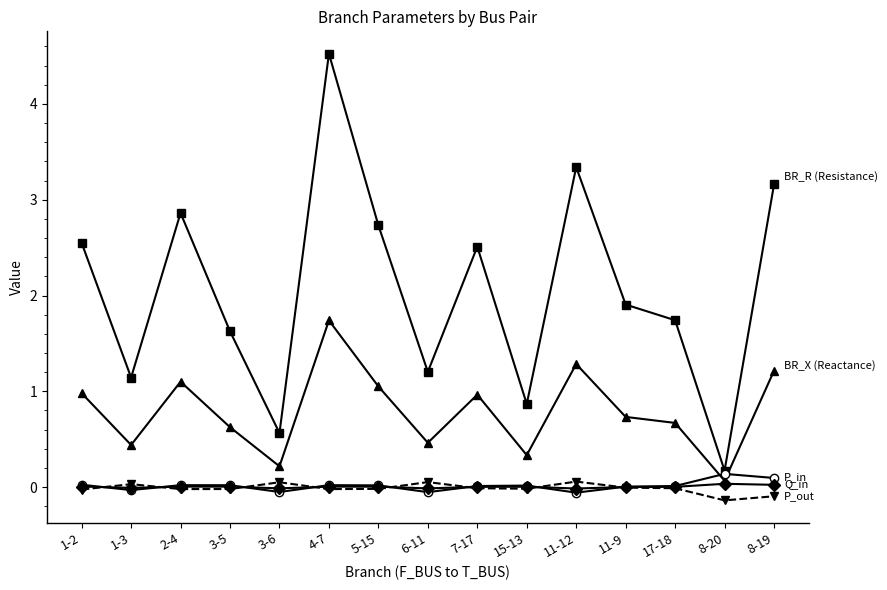

What is the greatest value displayed?

4.5